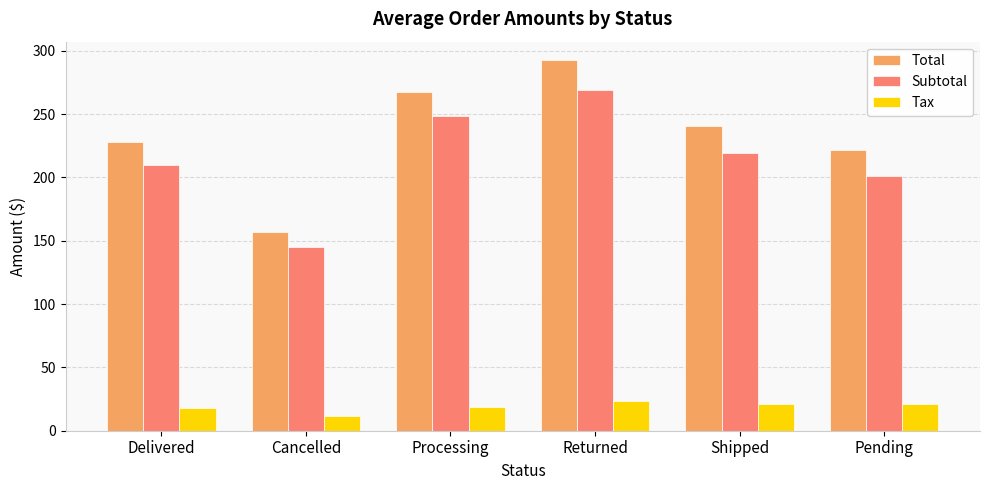

How many values in the Subtotal series are below 218?

3